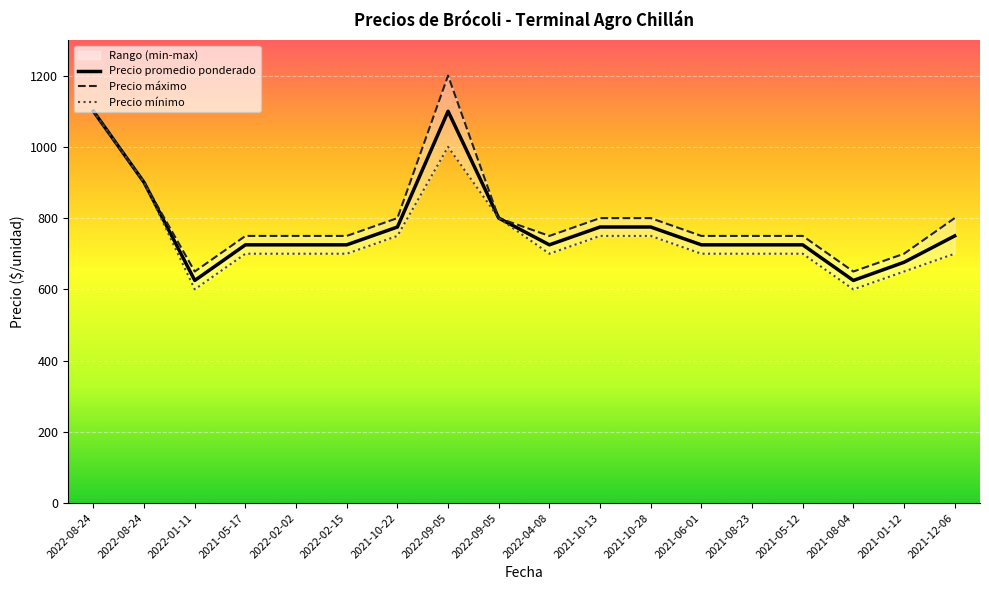

List the series in order of their peak value, highest first.

Precio máximo, Precio promedio ponderado, Precio mínimo